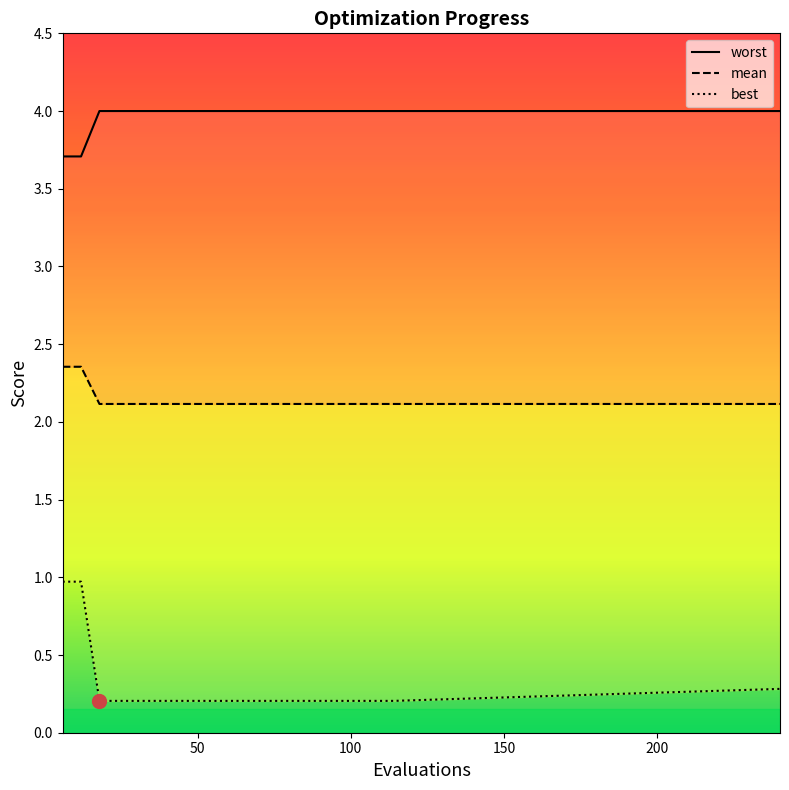

Is the value of worst at 42 greater than the value of mean at 114?

No